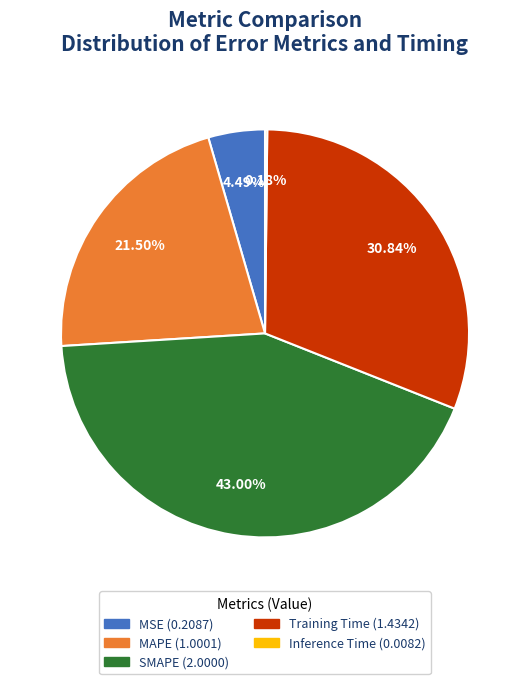

The SMAPE slice represents 43% of the pie. True or false?

True